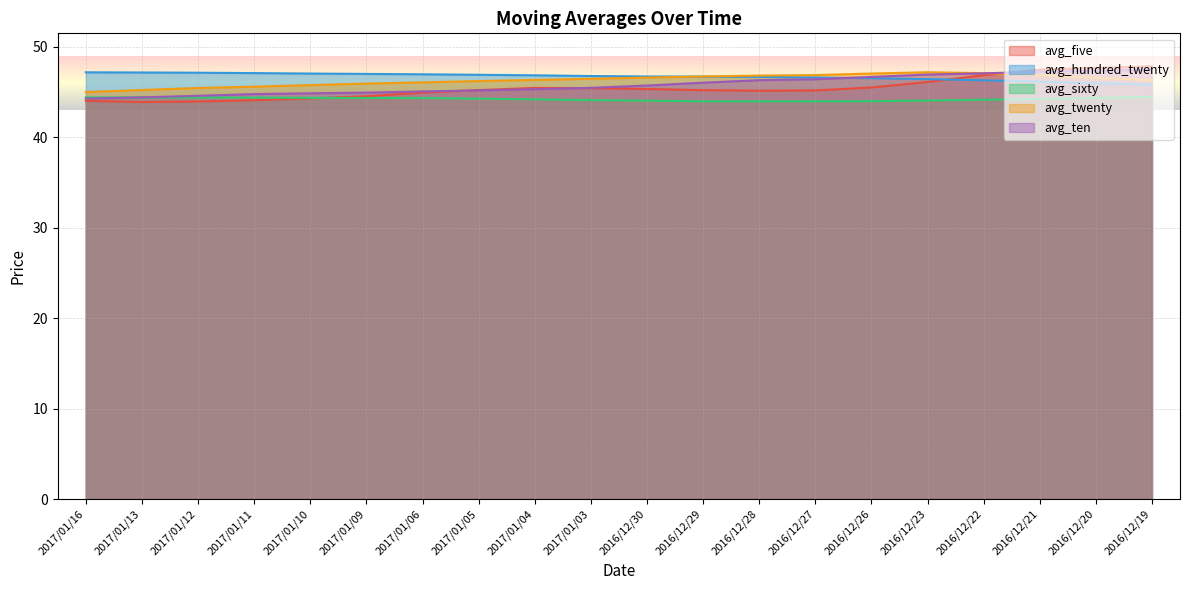

Which category has the highest value across all series?

2016/12/19